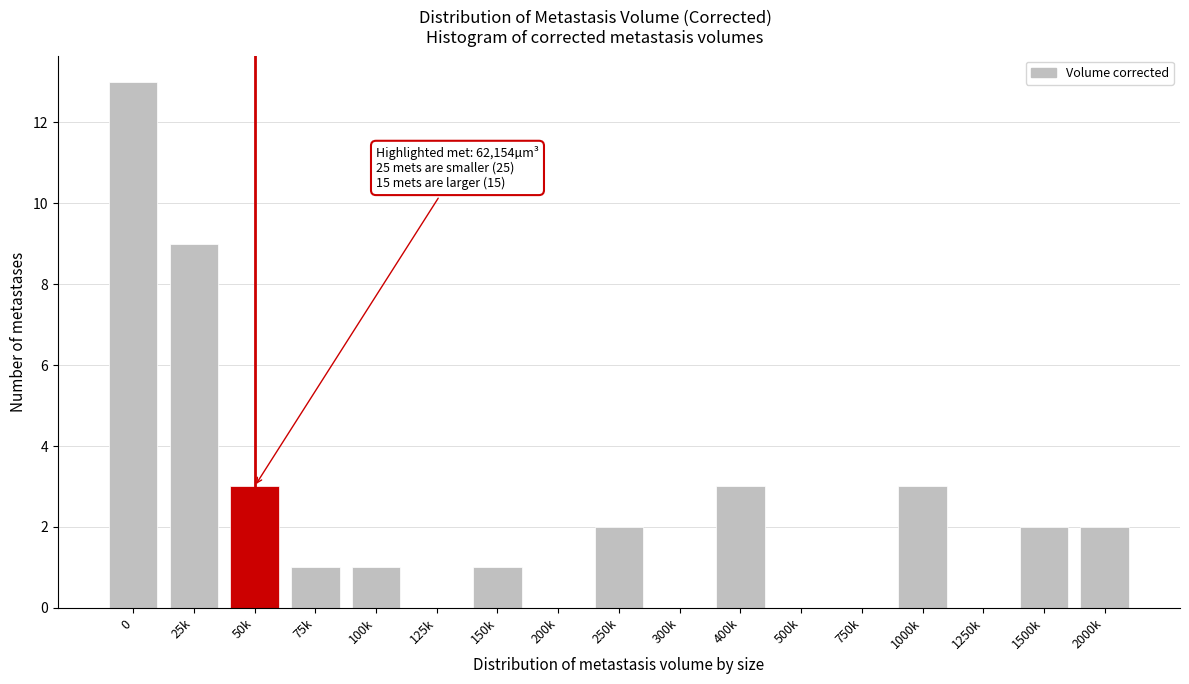

Reading left to right, what are all the values shown in this chart?

0=13	25k=9	50k=3	75k=1	100k=1	125k=0	150k=1	200k=0	250k=2	300k=0	400k=3	500k=0	750k=0	1000k=3	1250k=0	1500k=2	2000k=2